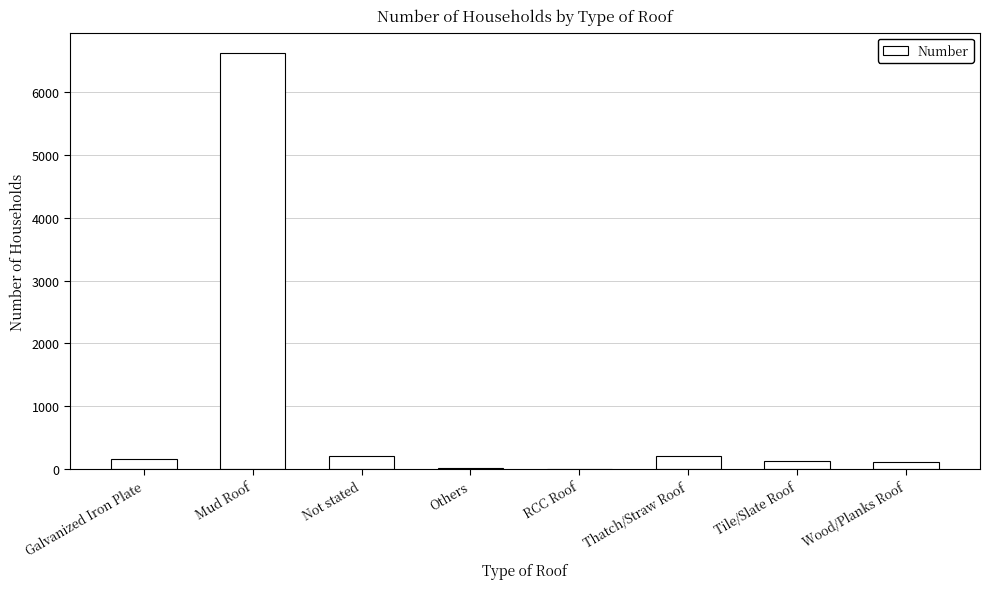

The chart shows a value of 217 at Not stated. True or false?

True